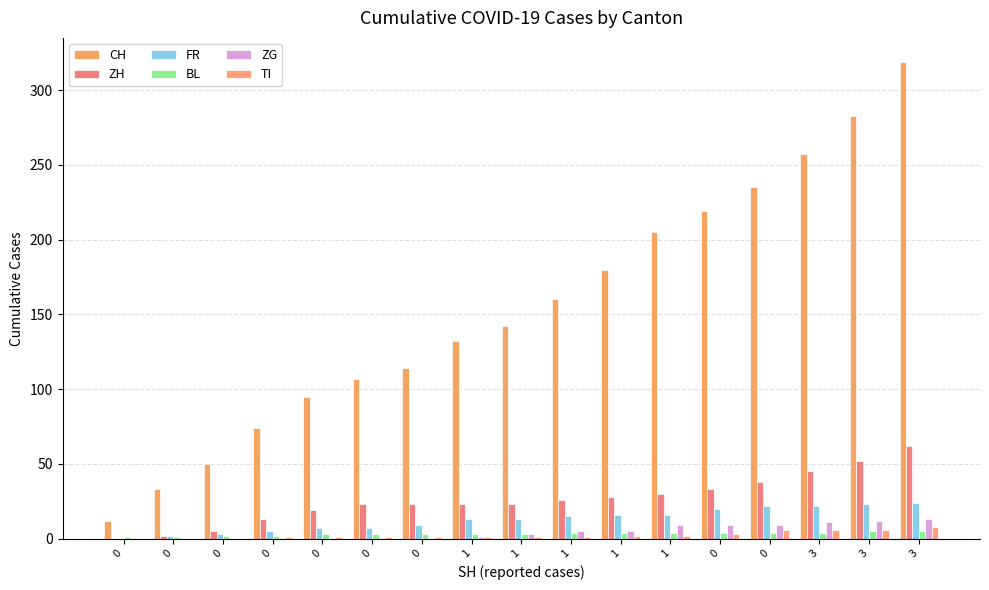

Between 0 and 3, which series saw the biggest shift?

CH